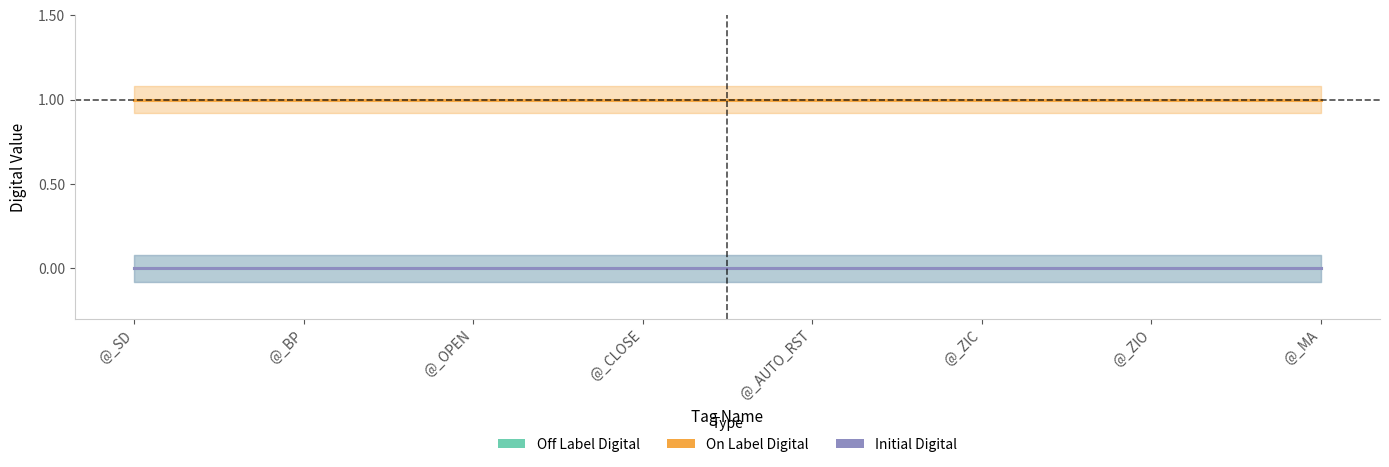

List the labels in order of Off Label Digital value, smallest first.

@_SD, @_BP, @_OPEN, @_CLOSE, @_AUTO_RST, @_ZIC, @_ZIO, @_MA